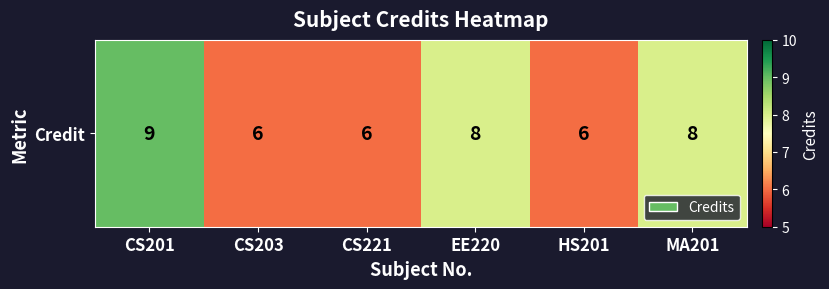

List the labels in order of value, smallest first.

CS203, CS221, HS201, EE220, MA201, CS201